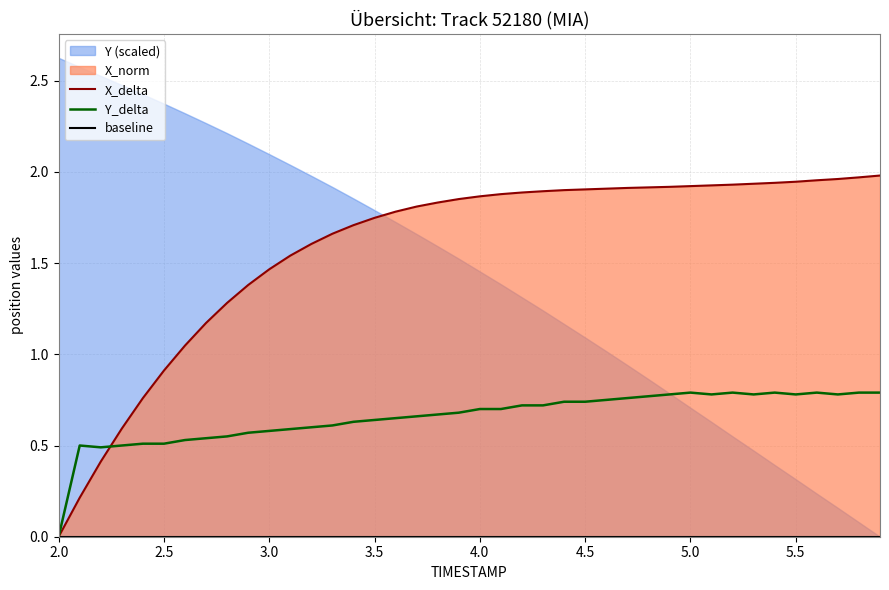

How many lines are shown in the chart?

3